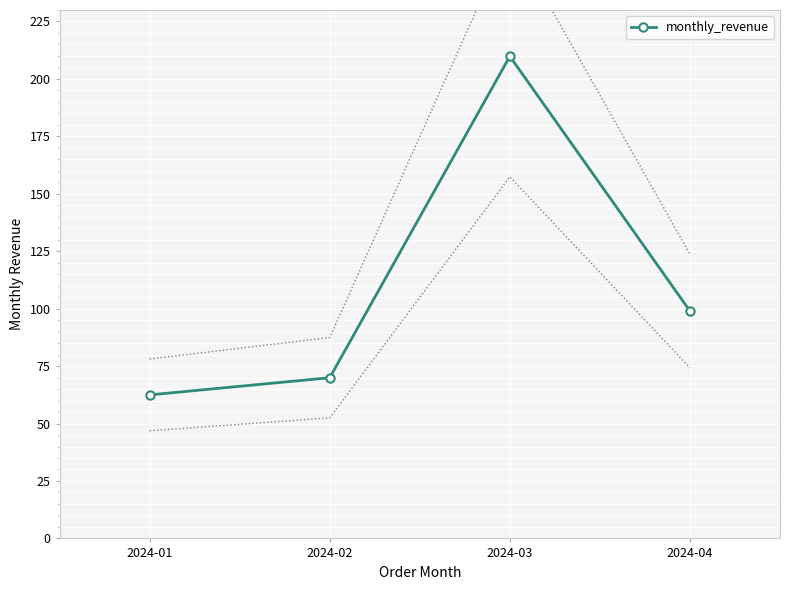

Which label corresponds to the smallest value in the chart?

2024-01